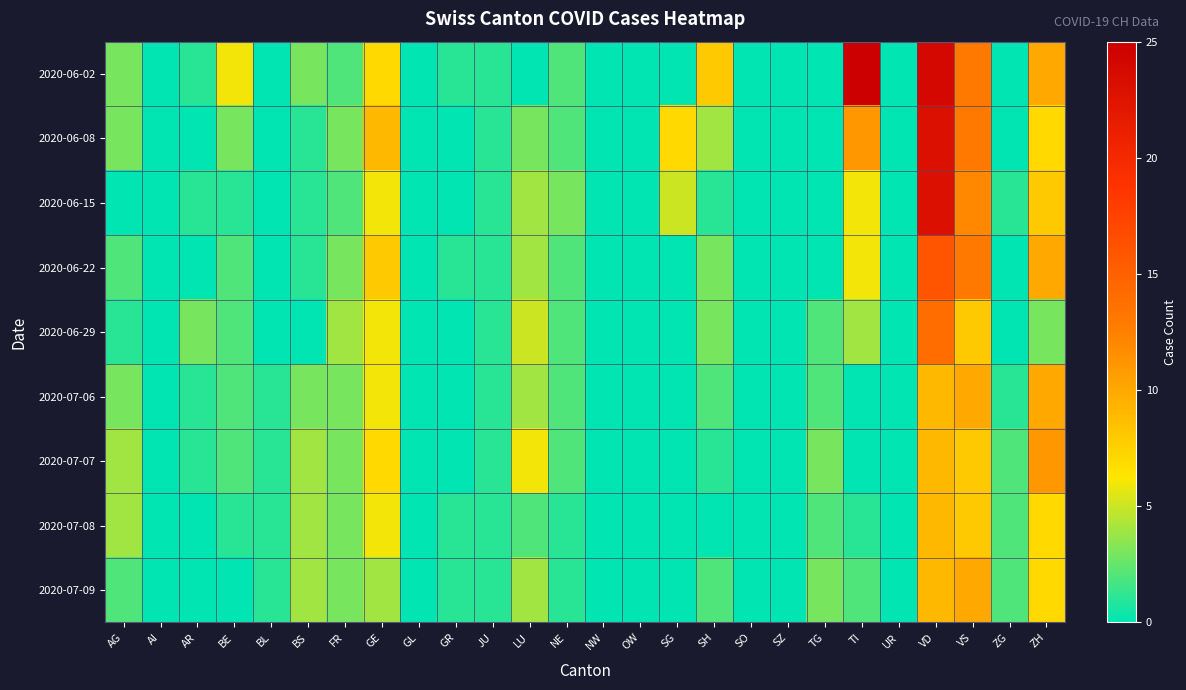

At AG, list the series in order from largest to smallest.

2020-07-07, 2020-07-08, 2020-06-02, 2020-06-08, 2020-07-06, 2020-06-22, 2020-07-09, 2020-06-29, 2020-06-15